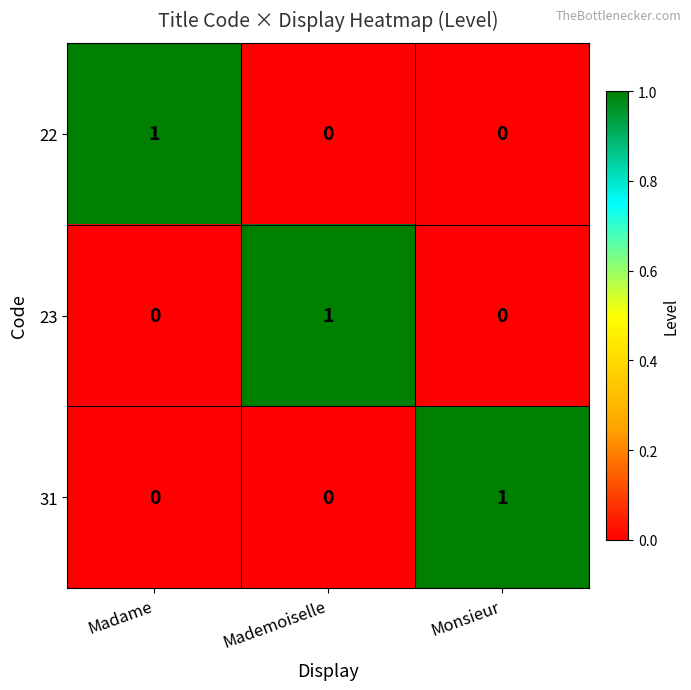

Is the value of 22 at Madame greater than the value of 23 at Madame?

Yes